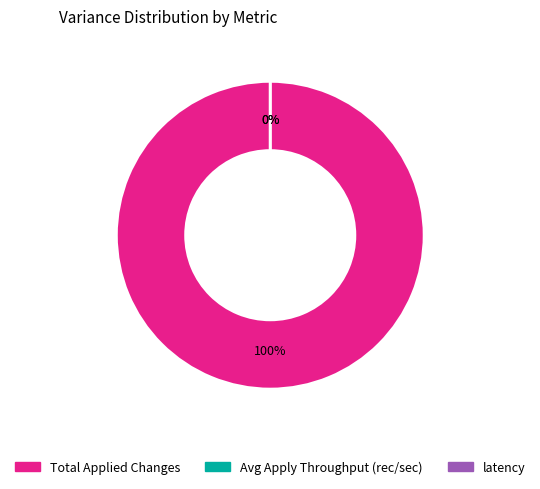

Does Total Applied Changes account for over 50% of the chart?

Yes